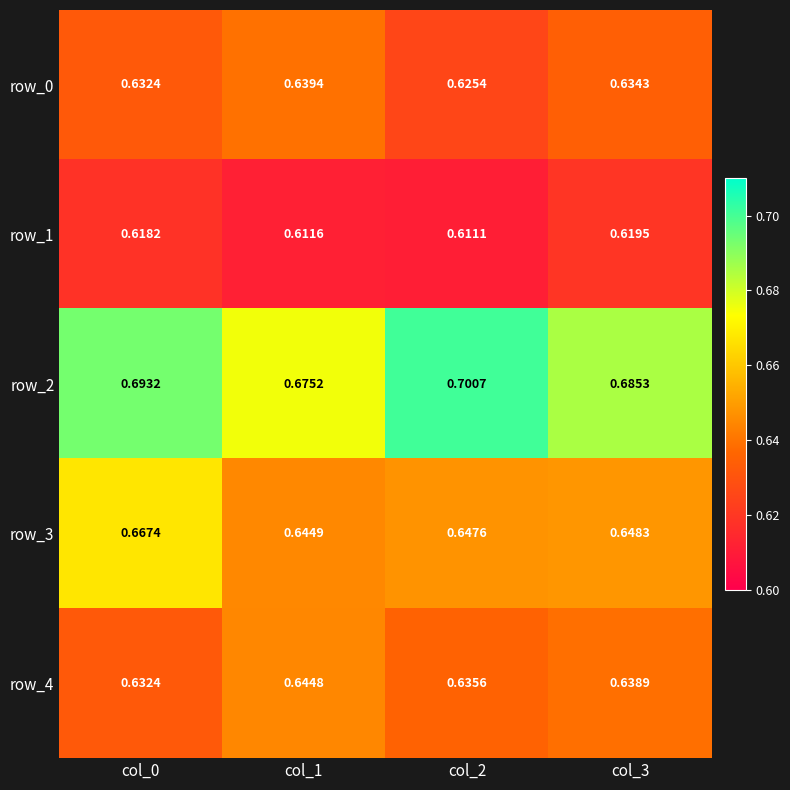

Which category has the lowest value in the row_3 series?

col_1